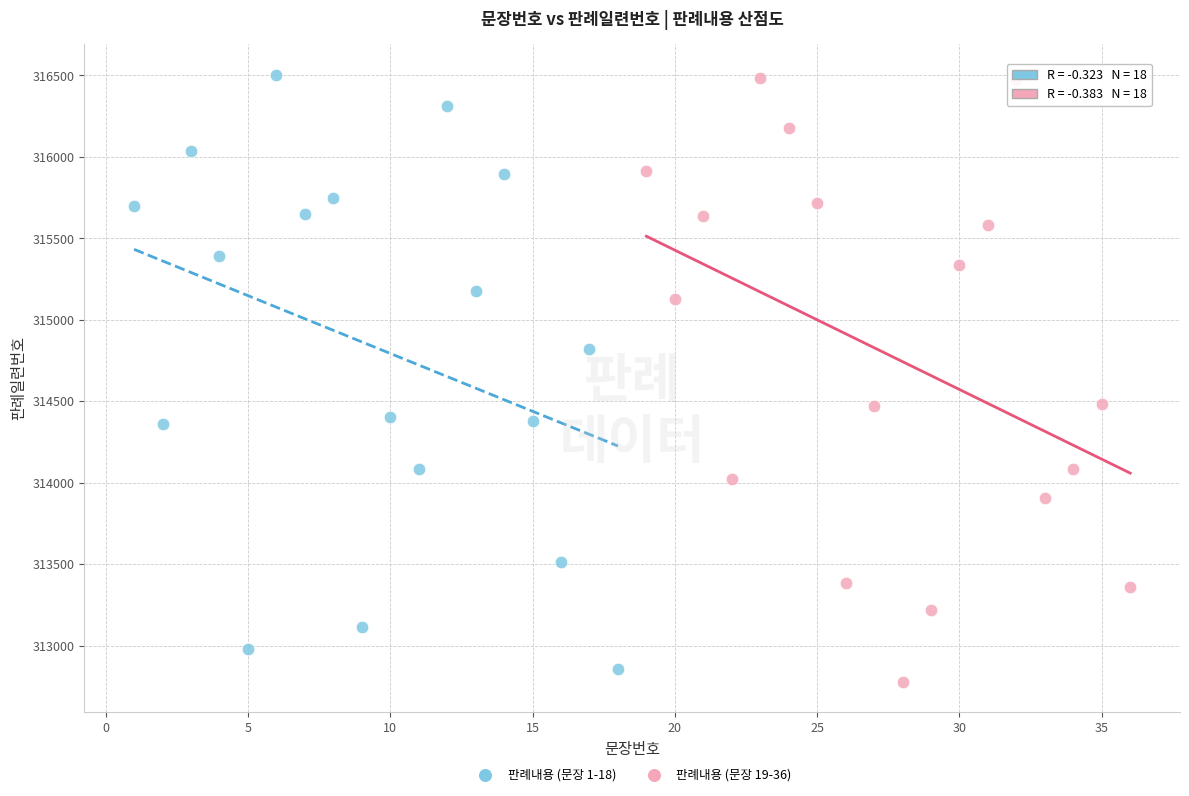

Which series contains the lowest Y value?

판례내용 (문장 19-36)